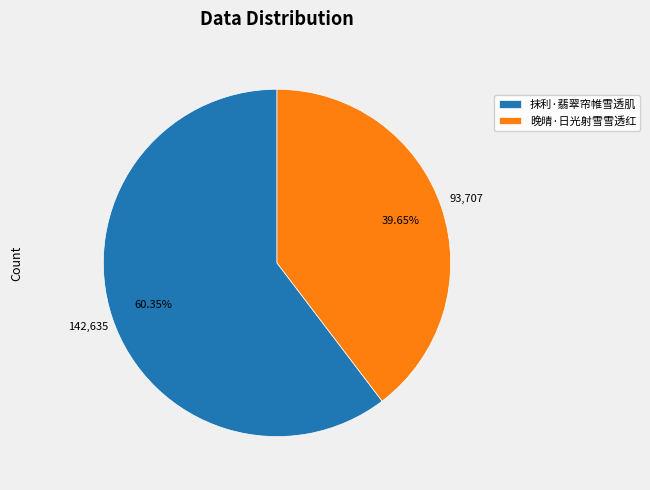

True or false: 抹利·翡翠帘帷雪透肌 accounts for 60% of the total.

True